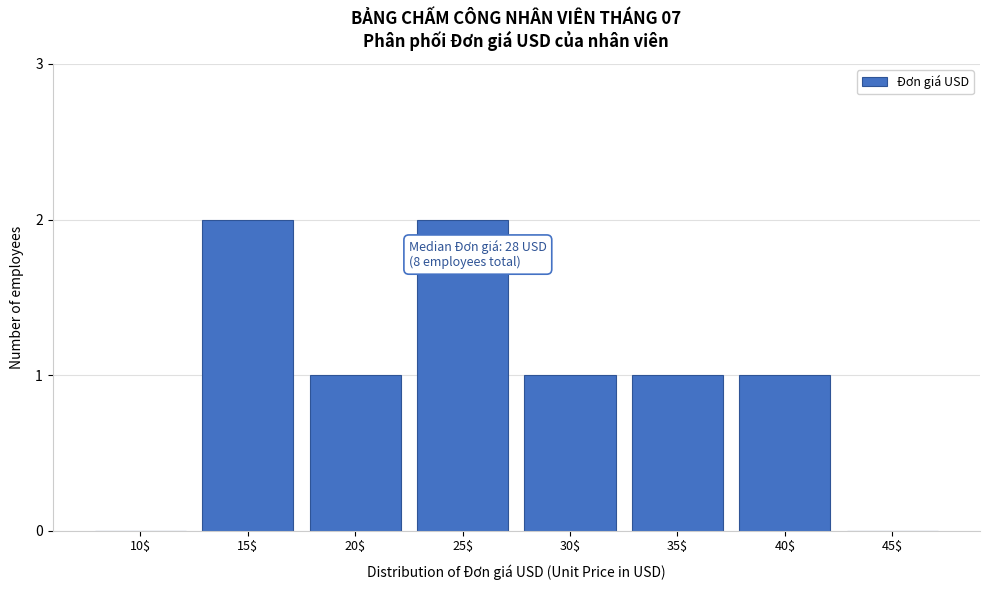

The chart shows a value of 1 at 20$. True or false?

True